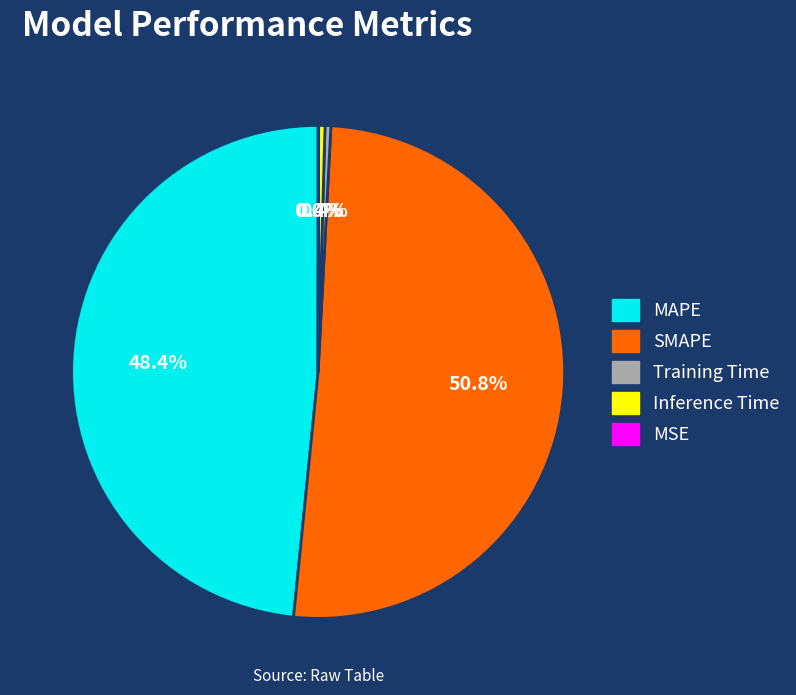

Is the sum of MAPE and SMAPE greater than half?

Yes